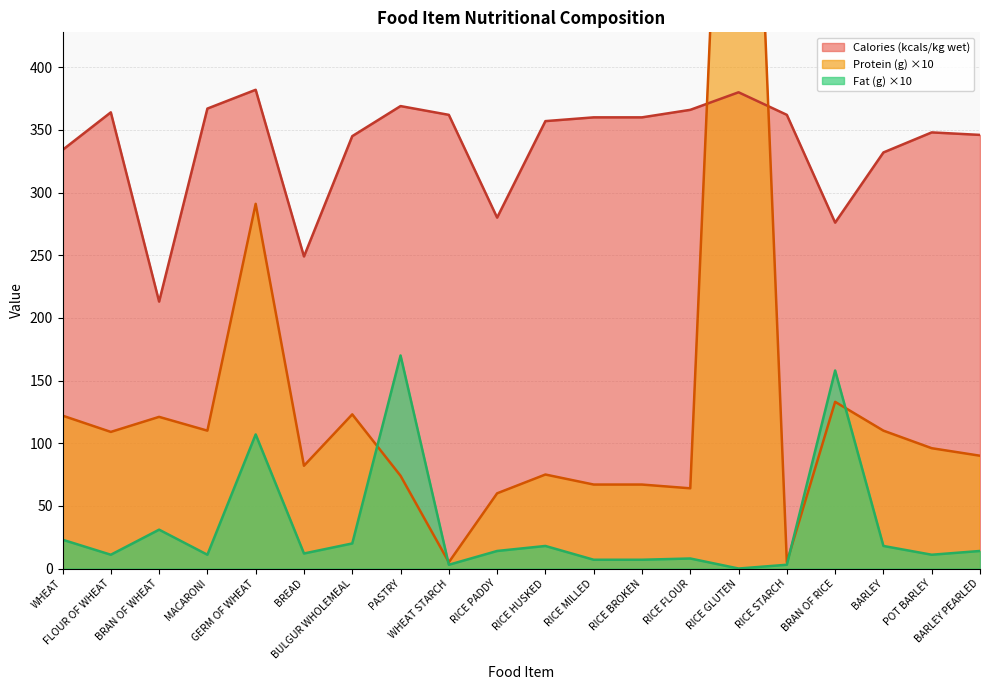

What is the minimum value for Calories (kcals/kg wet)?

213